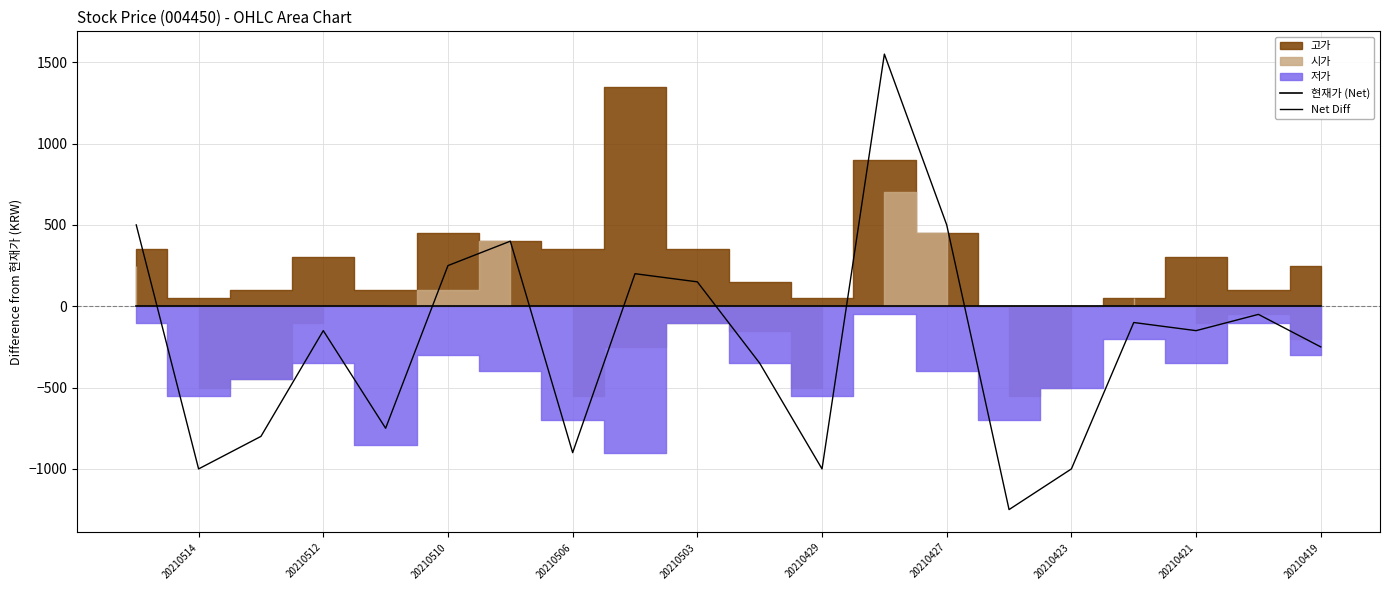

Is the value of 현재가 (Net) at 20210512 greater than the value of Net Diff at 20210506?

Yes